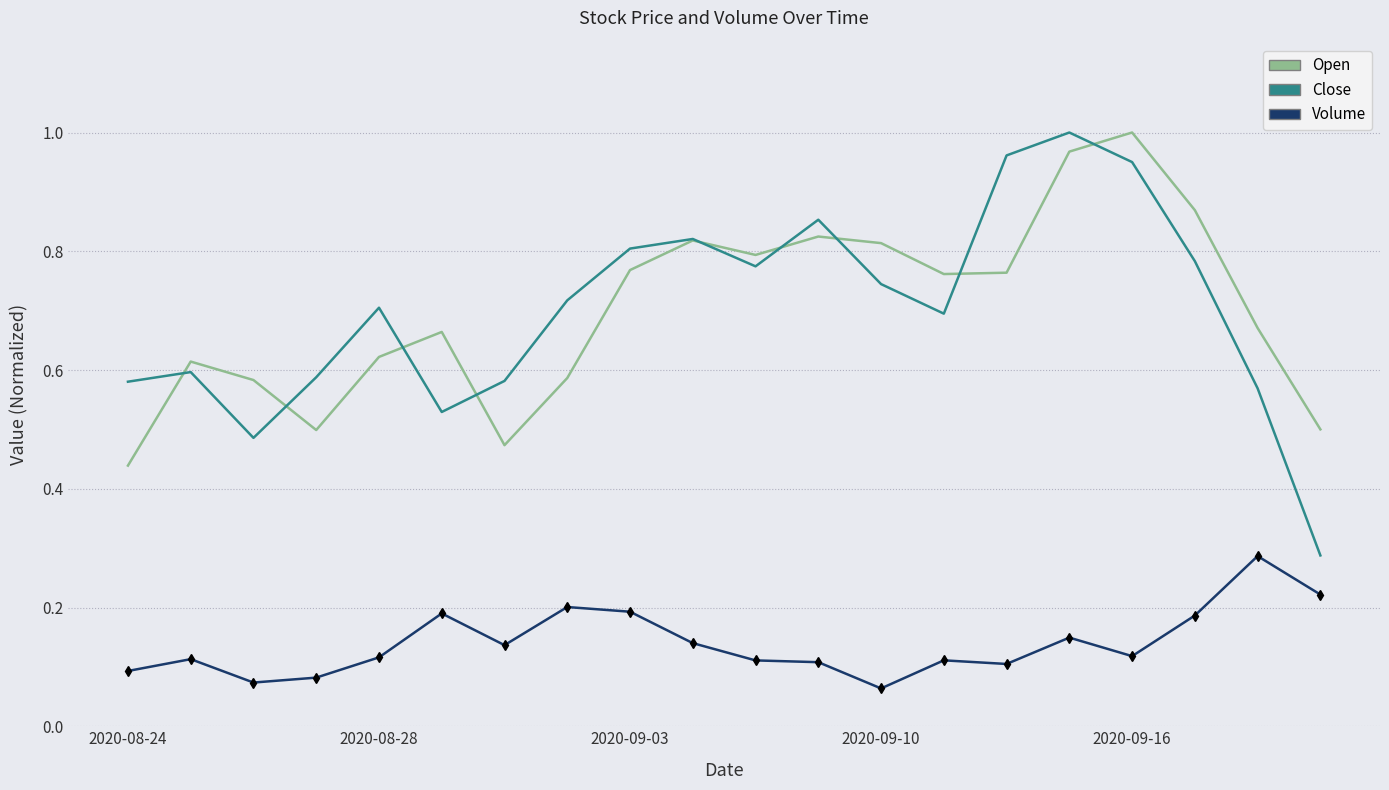

True or false: Close and Volume intersect in this chart.

False